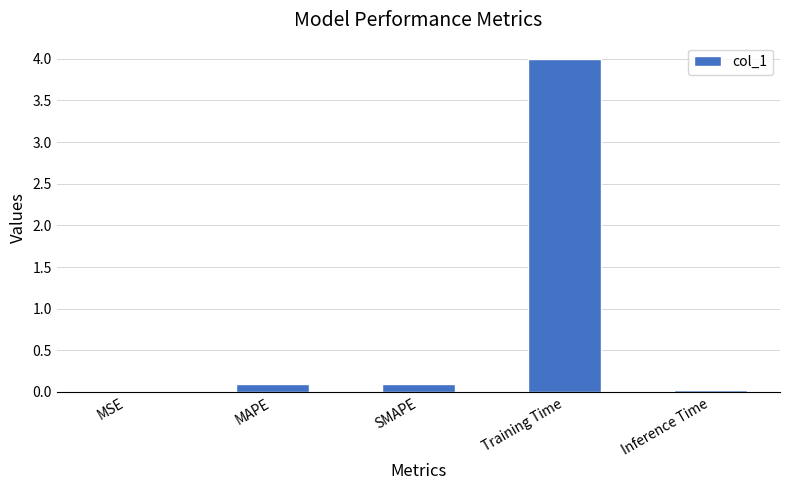

Which has a higher value, SMAPE or MSE?

SMAPE